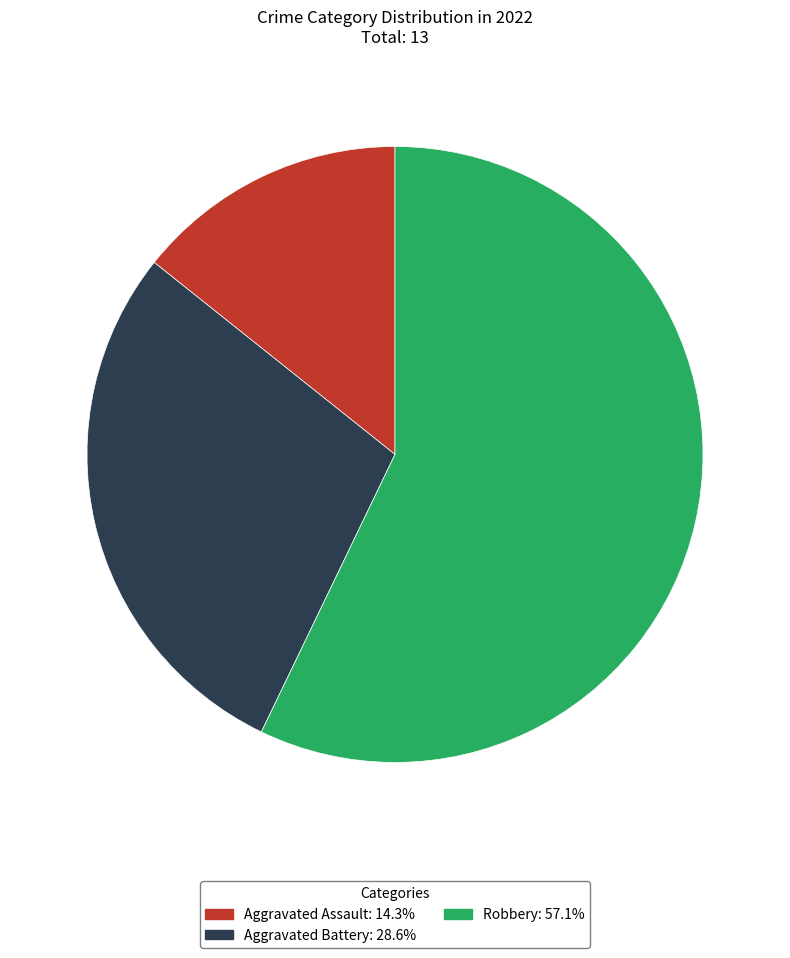

Between Aggravated Assault and Aggravated Battery, which is larger?

Aggravated Battery